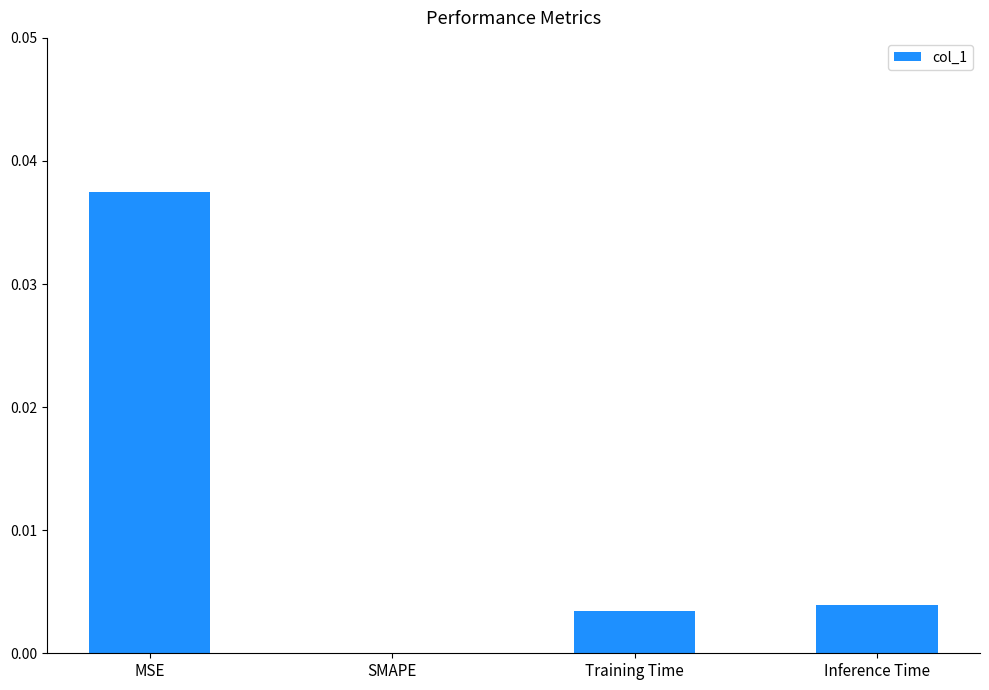

Is it true that the value at MSE is 0.0?

True